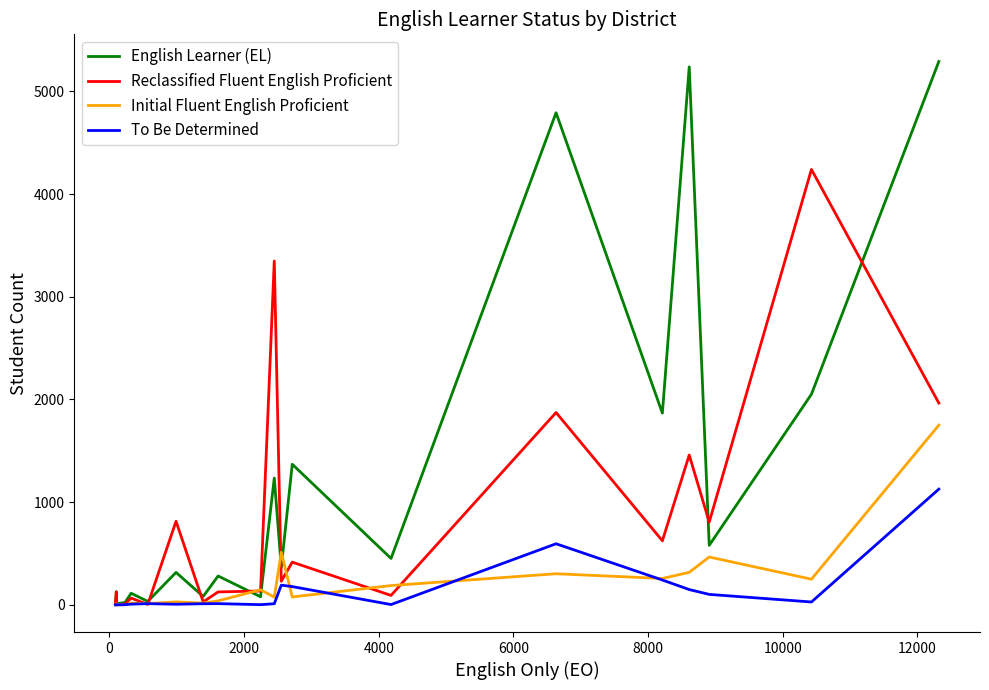

True or false: Initial Fluent English Proficient has more than 1 interior local peaks.

True